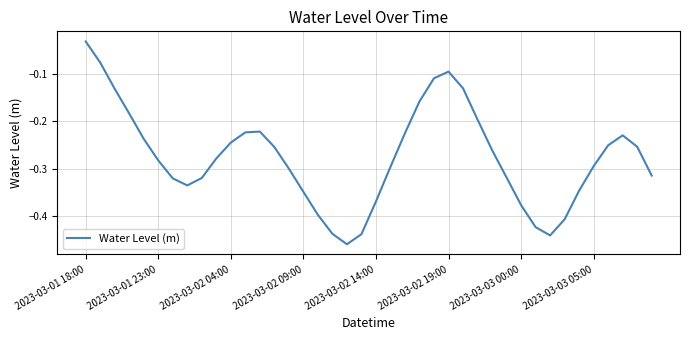

Does the chart have visible grid lines?

Yes